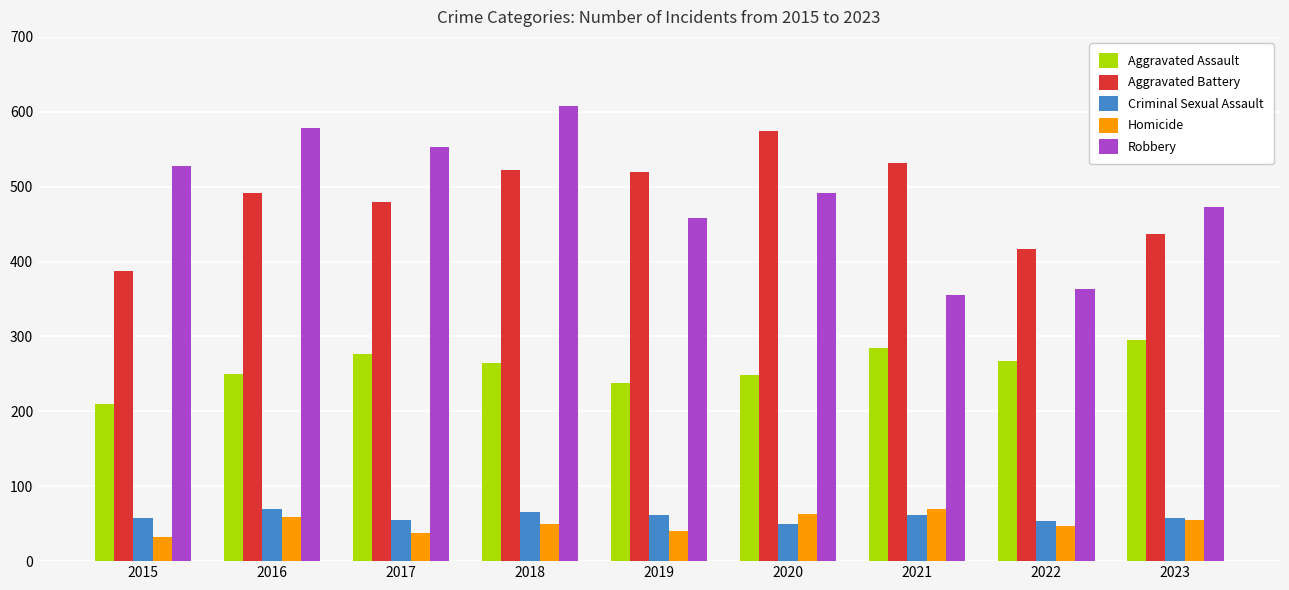

What is the difference between the Criminal Sexual Assault values at 2018 and 2019?

4